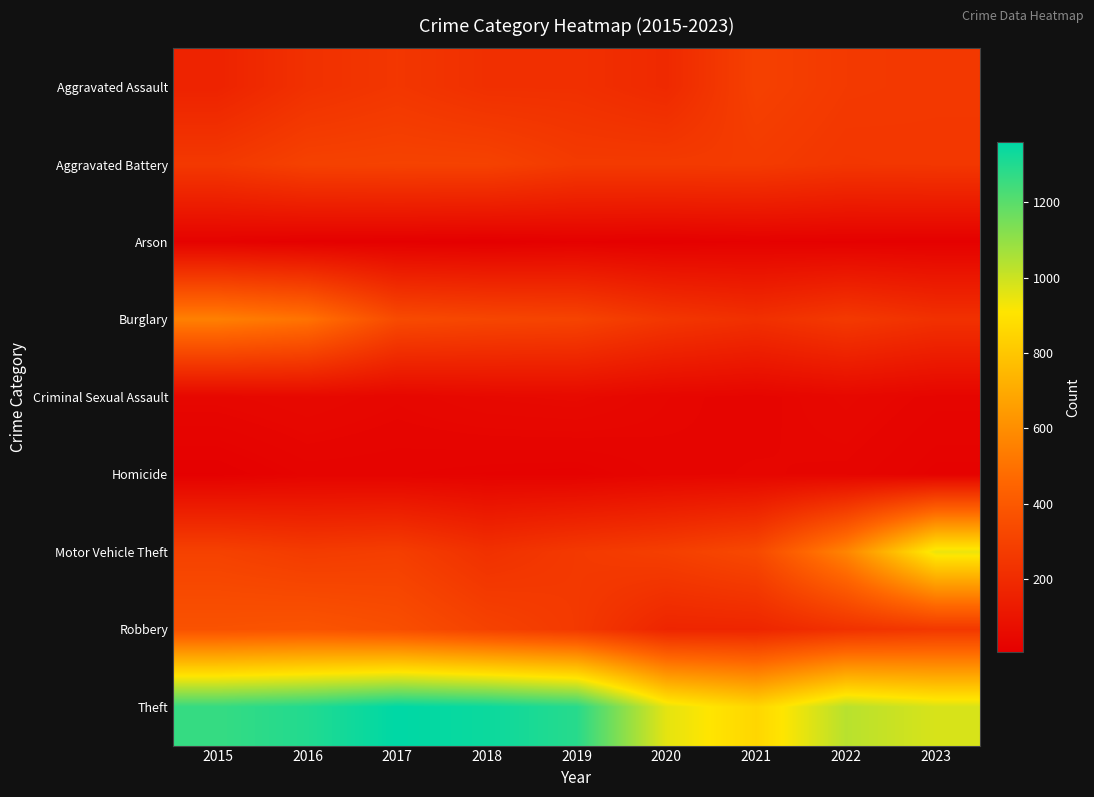

Reading left to right, list all the values displayed in this chart.

Aggravated Assault: 2015=164	2016=225	2017=251	2018=220	2019=220	2020=192	2021=295	2022=264	2023=258
Aggravated Battery: 2015=259	2016=298	2017=303	2018=302	2019=267	2020=268	2021=270	2022=249	2023=253
Arson: 2015=22	2016=14	2017=12	2018=8	2019=16	2020=12	2021=18	2022=15	2023=14
Burglary: 2015=552	2016=505	2017=339	2018=319	2019=308	2020=250	2021=220	2022=263	2023=225
Criminal Sexual Assault: 2015=43	2016=51	2017=41	2018=51	2019=55	2020=40	2021=33	2022=47	2023=34
Homicide: 2015=13	2016=28	2017=27	2018=23	2019=21	2020=34	2021=38	2022=35	2023=22
Motor Vehicle Theft: 2015=299	2016=272	2017=285	2018=225	2019=262	2020=287	2021=332	2022=569	2023=943
Robbery: 2015=372	2016=381	2017=356	2018=302	2019=263	2020=174	2021=175	2022=227	2023=257
Theft: 2015=1263	2016=1297	2017=1359	2018=1337	2019=1288	2020=954	2021=856	2022=1033	2023=978